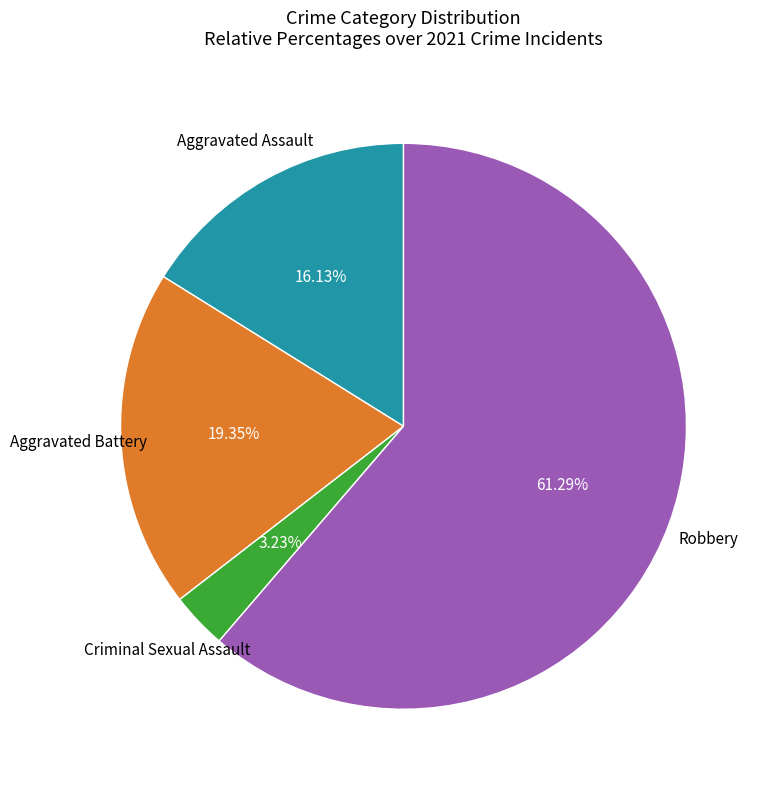

Does any single category account for the majority?

Yes